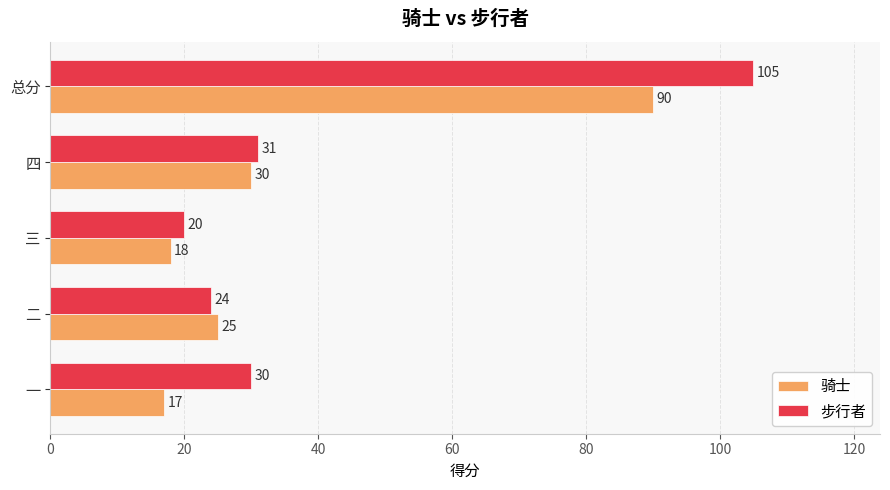

Rank the series by their average value, from highest to lowest.

步行者, 骑士